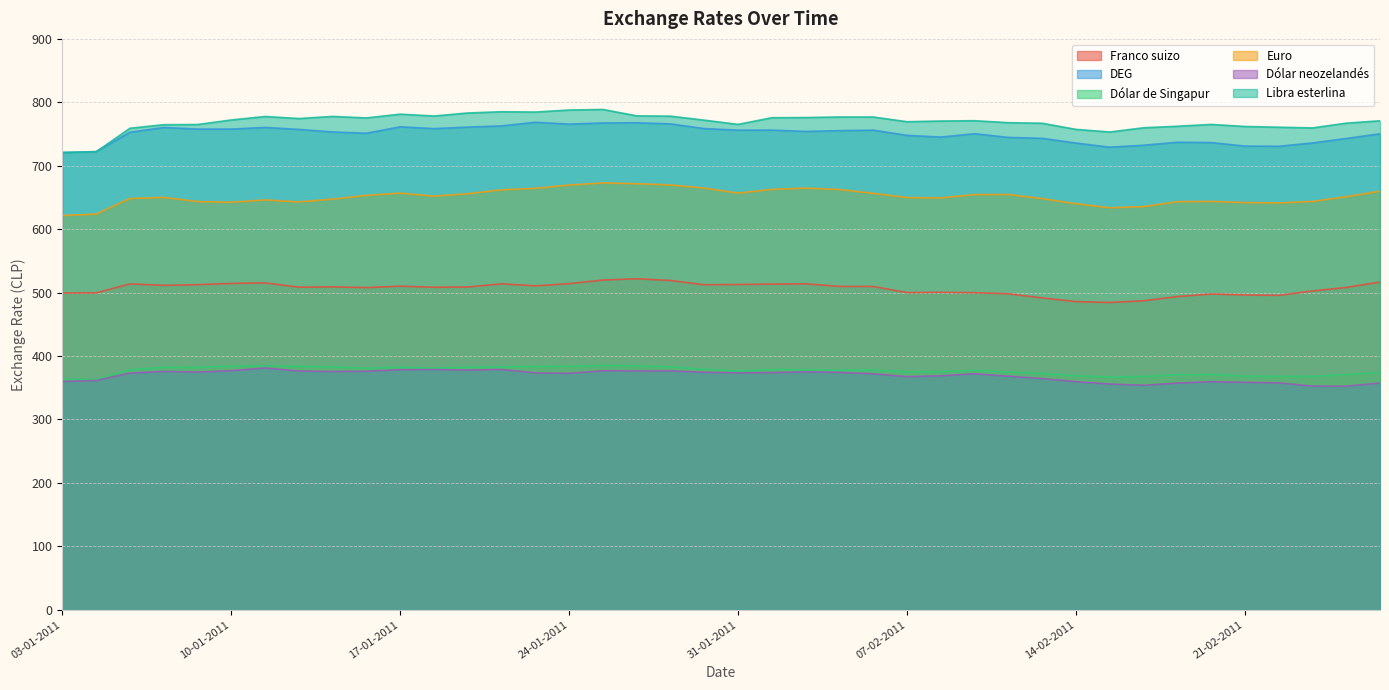

What is the value of the Franco suizo point at the 22nd from the left?

513.4